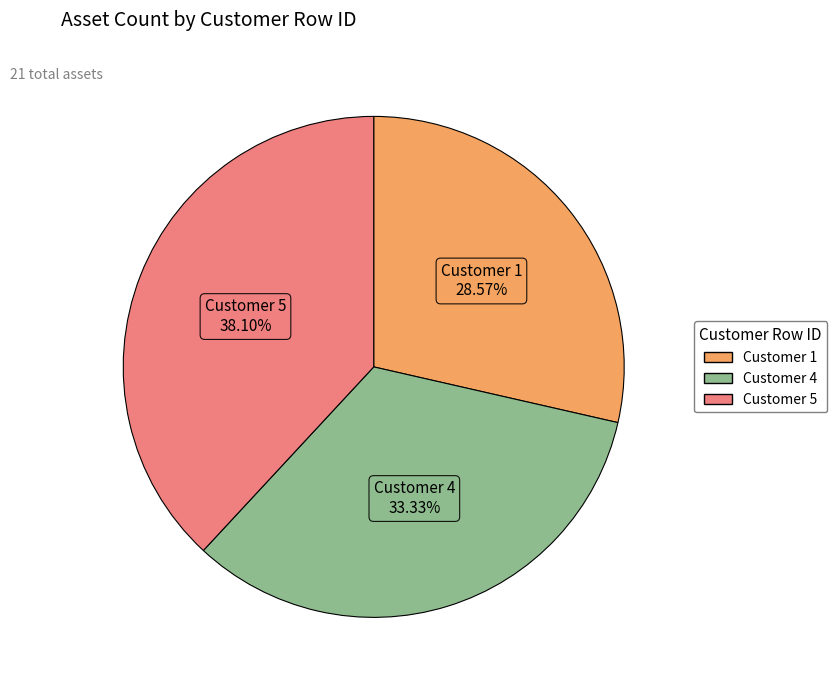

How many segments does this pie chart have?

3